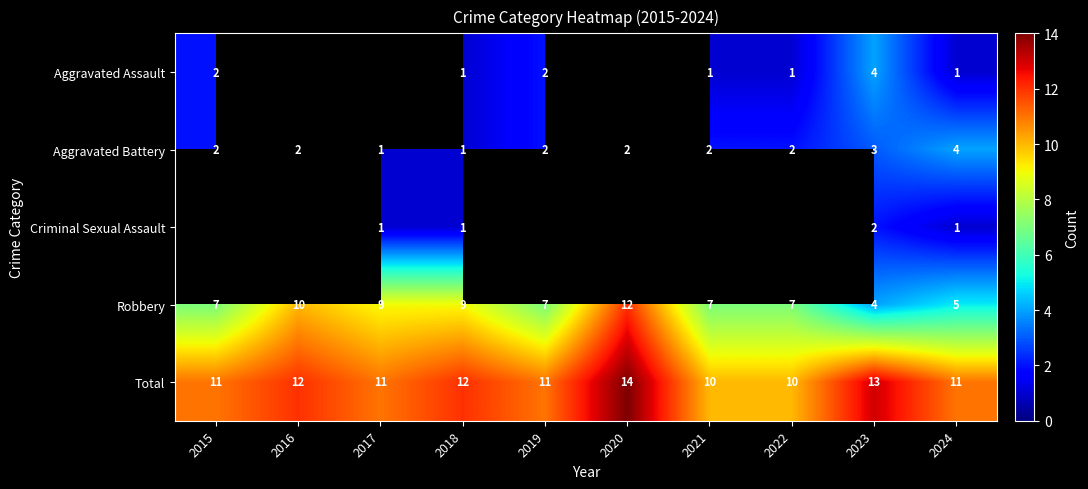

True or false: Aggravated Assault has a value of 2.9 at 2015.

False